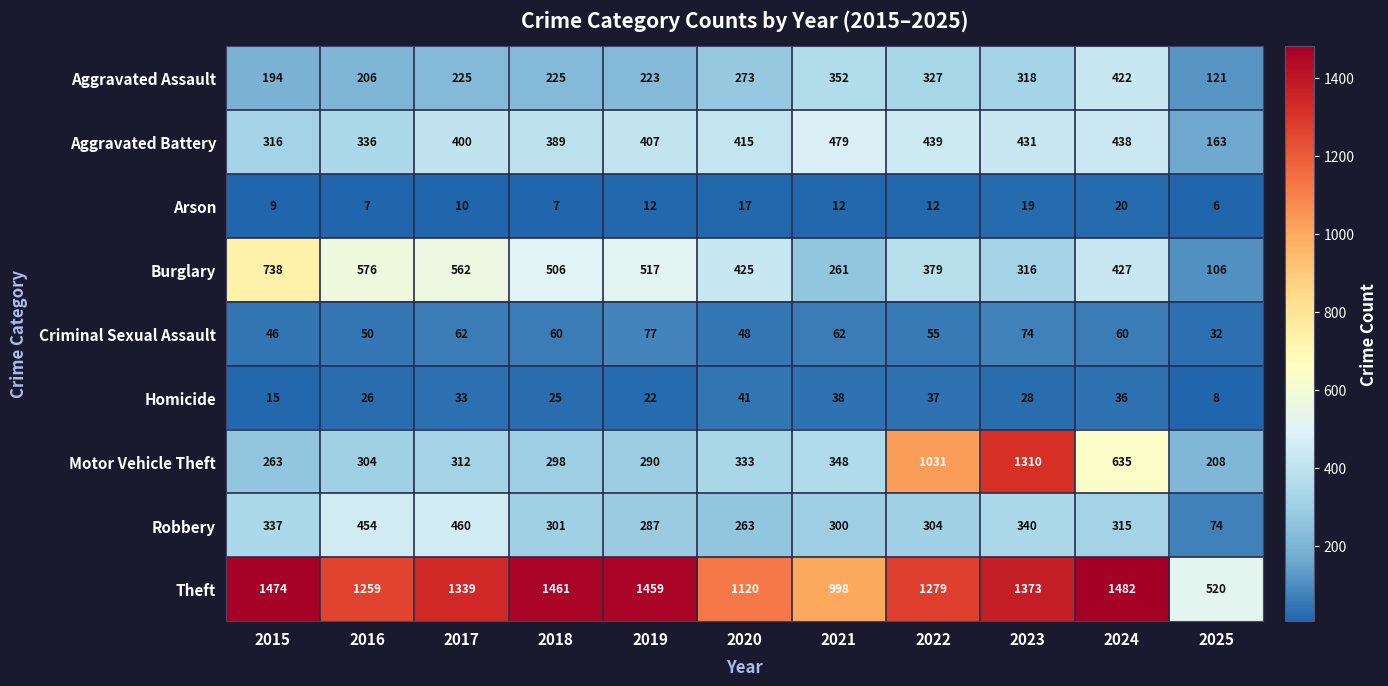

True or false: Motor Vehicle Theft has a value of 333 at 2020.

True